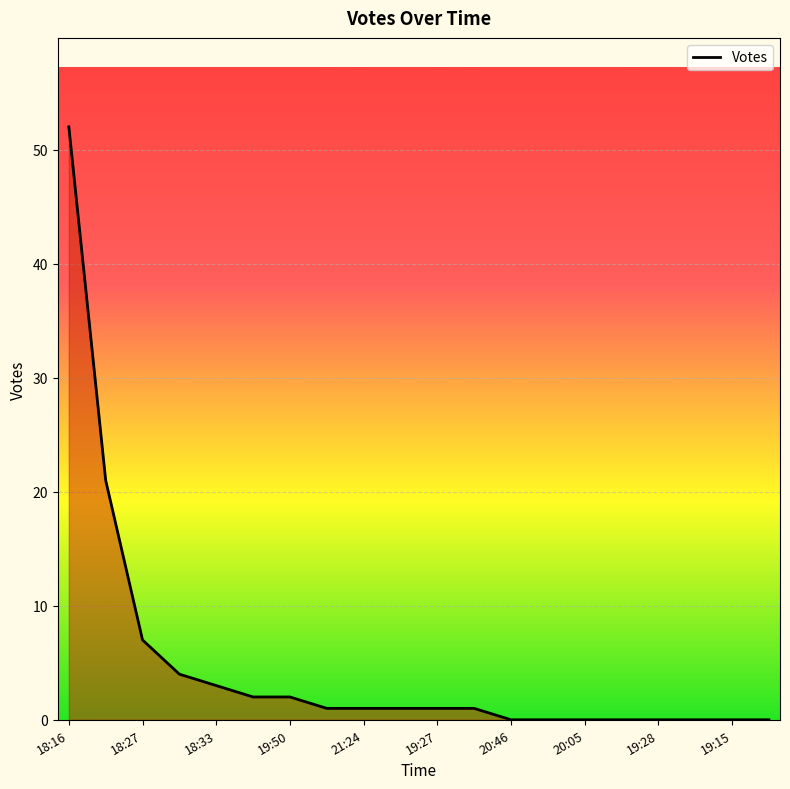

What is the maximum value shown in the chart?

52